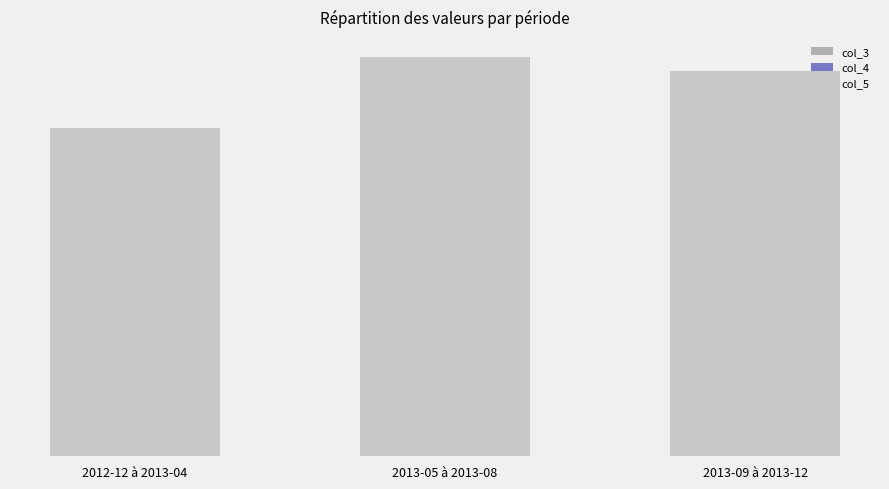

Which category has the highest value across all series?

2013-05 à 2013-08